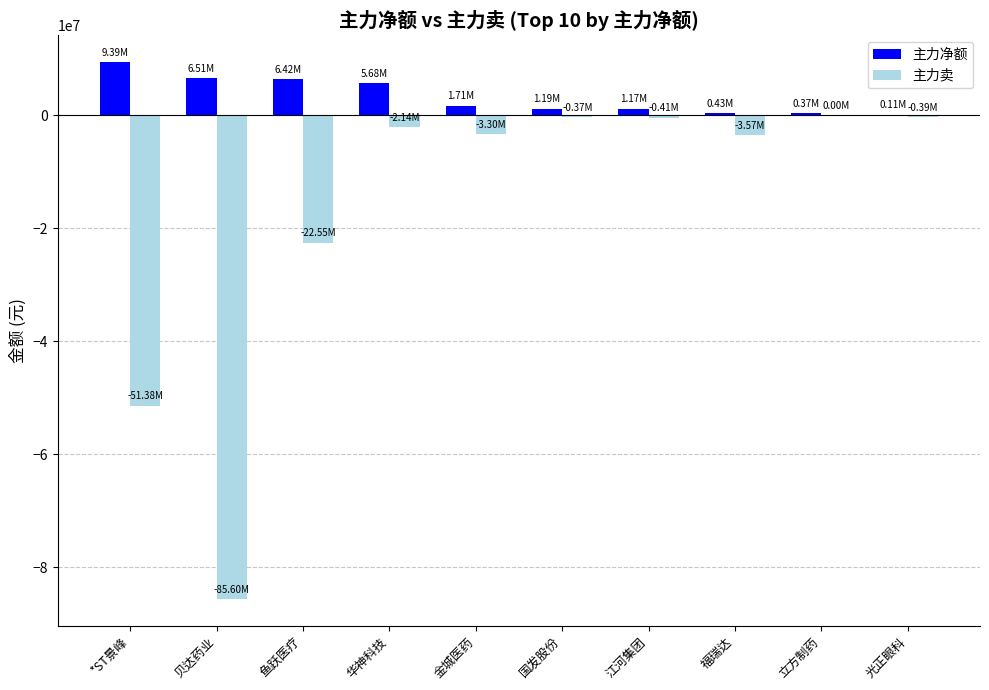

What is the sum of all 主力净额 values?

32974677